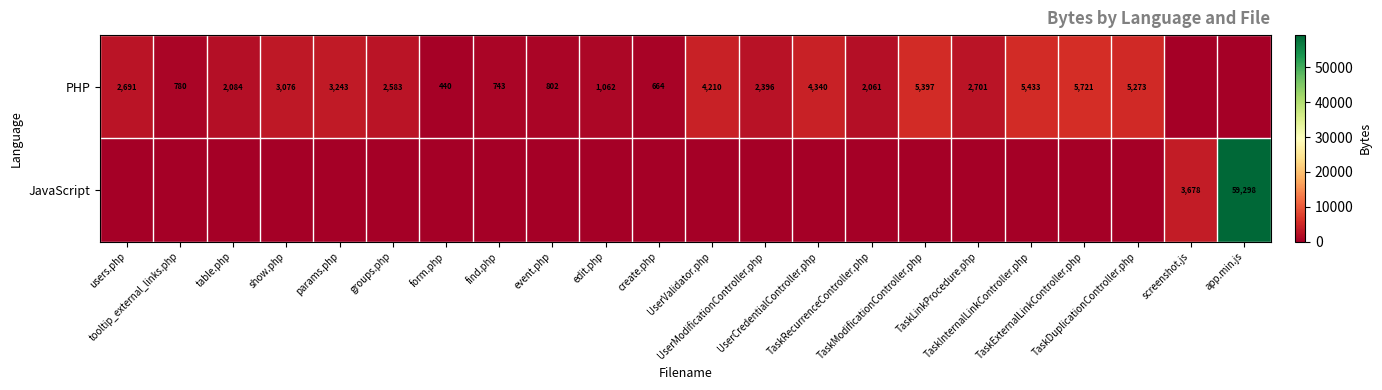

How many positive values does the JavaScript series have?

2